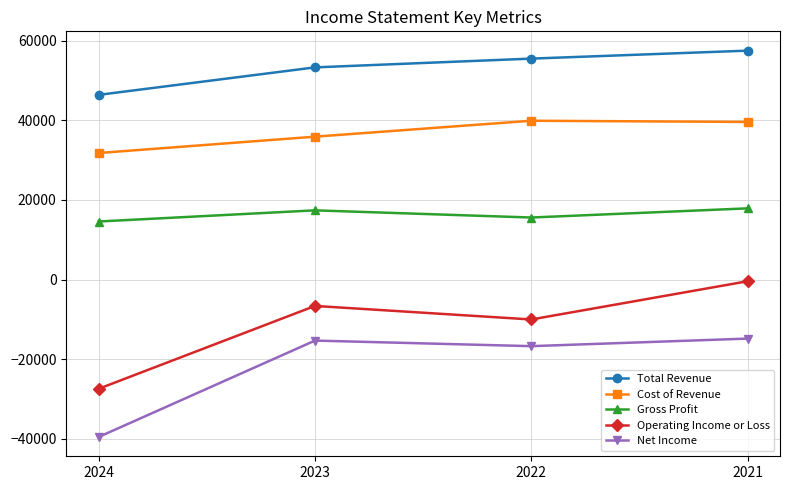

True or false: Total Revenue and Net Income intersect in this chart.

False